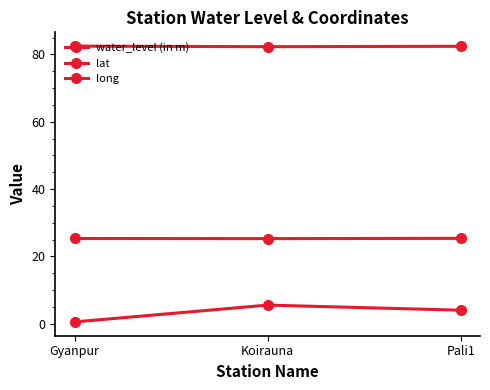

How many series are shown in this chart?

3